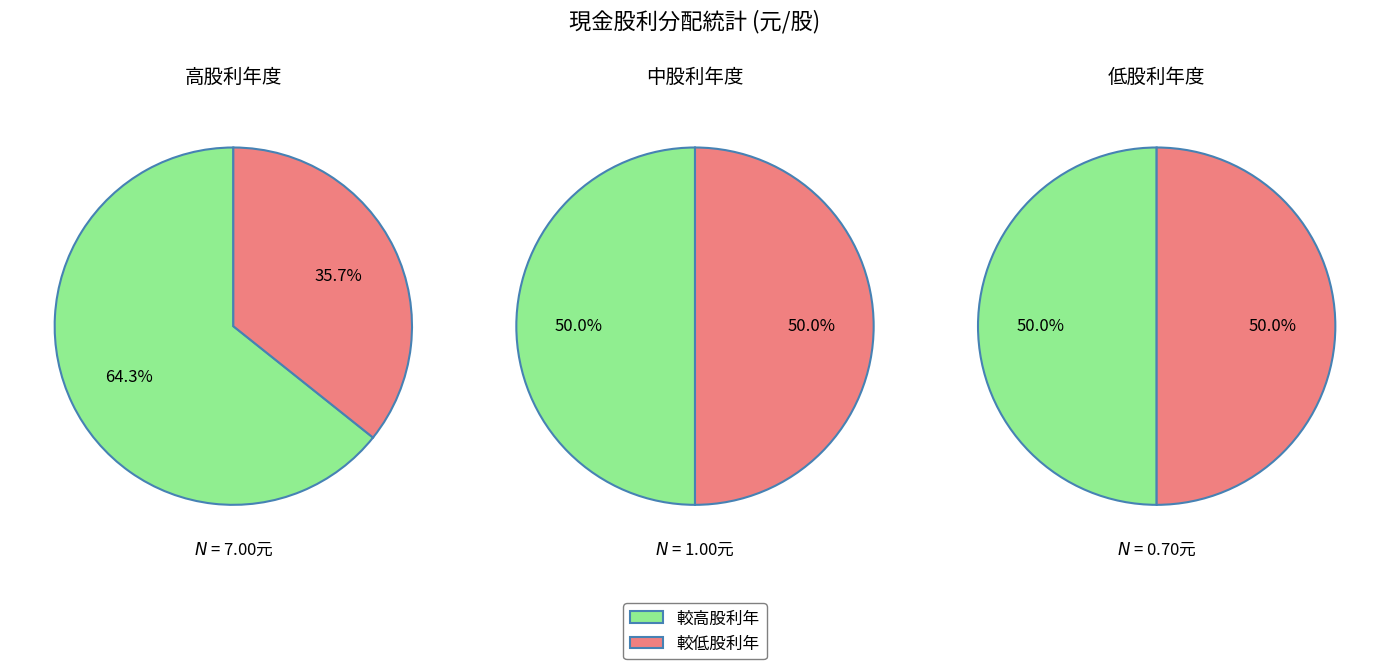

The 1 slice represents 11% of the pie. True or false?

False